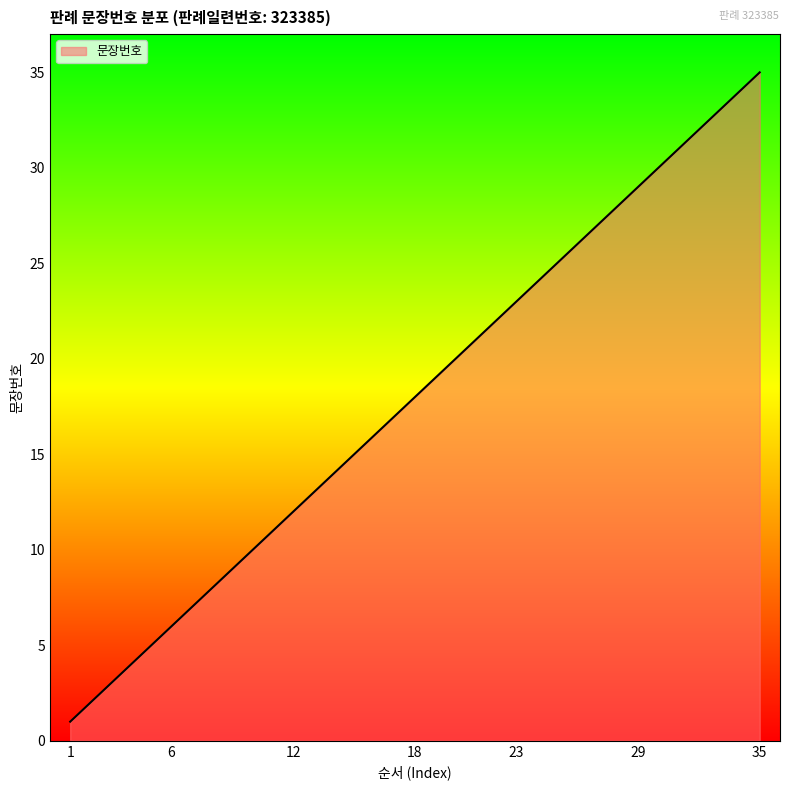

What is the difference between the maximum and minimum values?

34